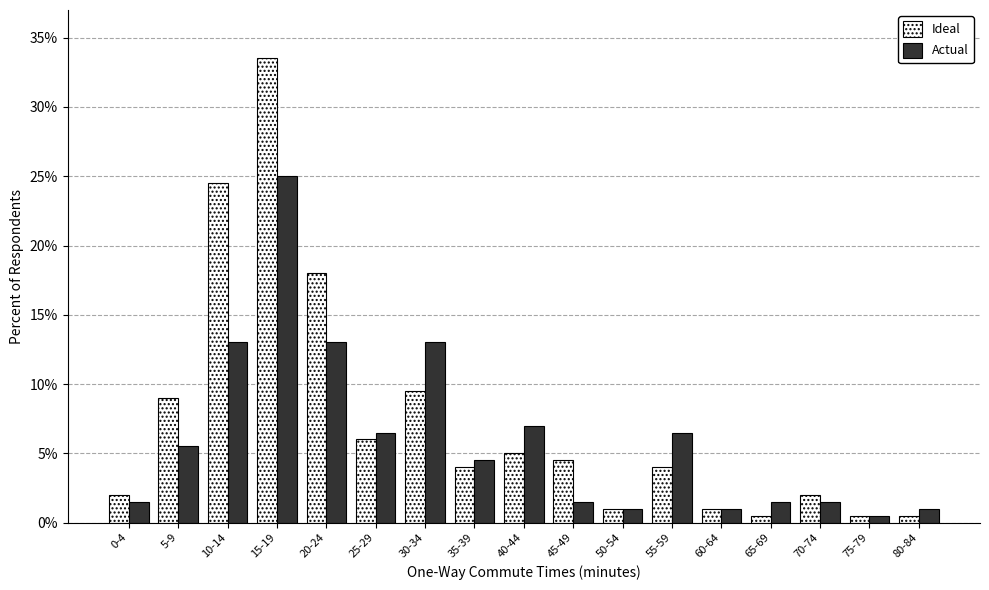

What is the highest value of the Ideal series?

33.5